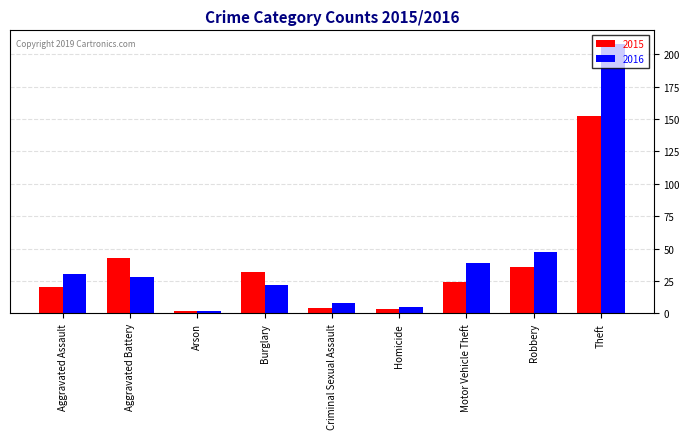

Rank the series at Motor Vehicle Theft from lowest to highest value.

2015, 2016